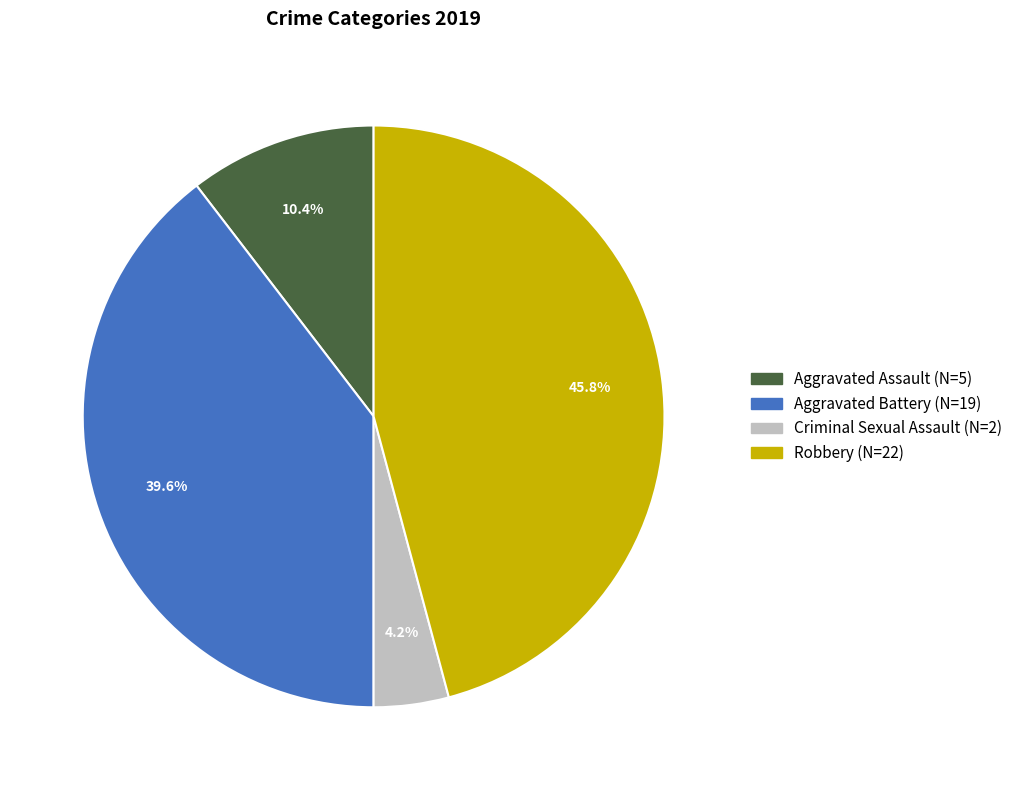

Approximately how many times larger is the value at Aggravated Battery compared to Robbery?

0.9